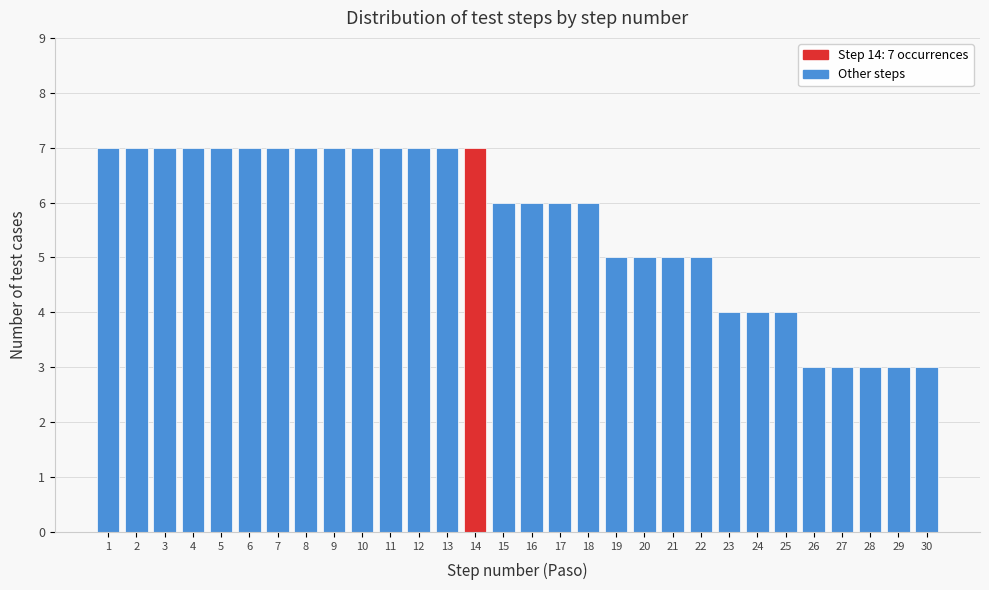

Reading left to right, extract all data points from this chart.

7	7	7	7	7	7	7	7	7	7	7	7	7	7	6	6	6	6	5	5	5	5	4	4	4	3	3	3	3	3